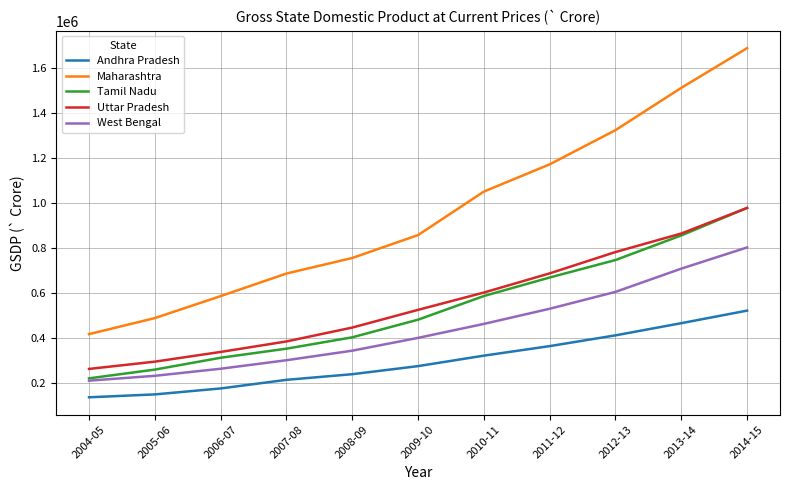

True or false: Maharashtra has a value of 753969 at 2008-09.

True